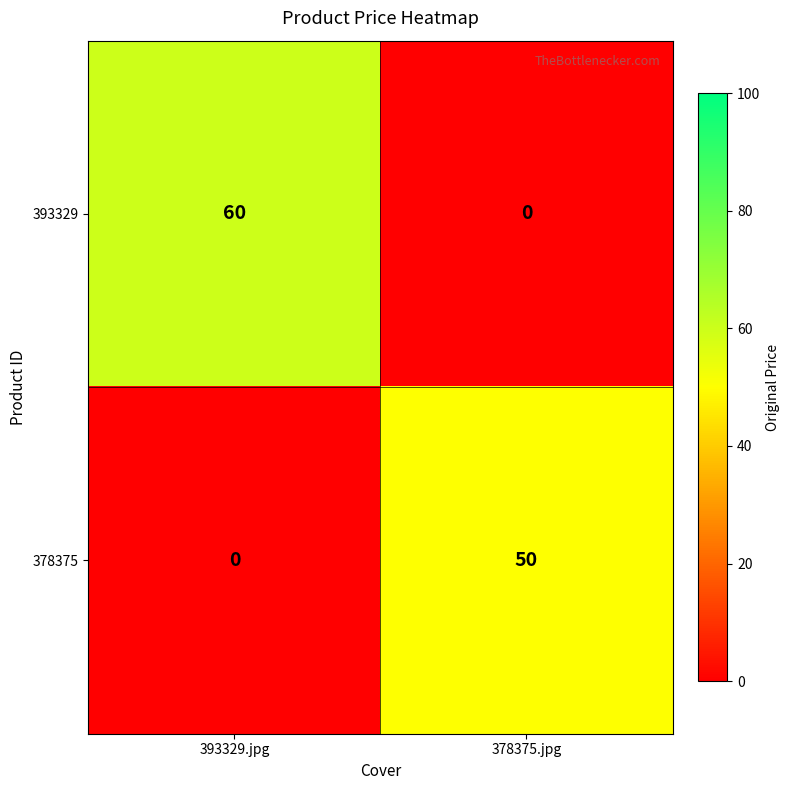

Is it true that 393329 equals 60 at 393329.jpg?

True